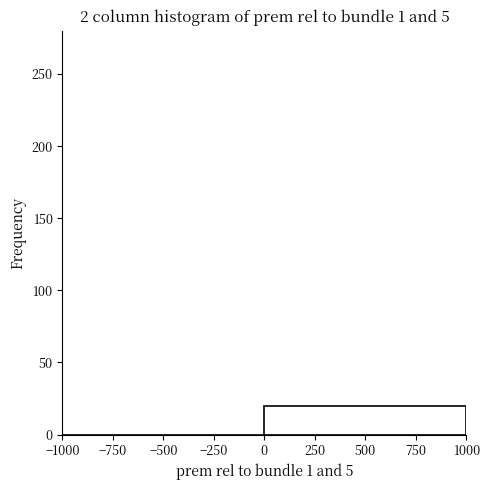

What is the height of the bar covering 0 to 1000 on the x-axis? The values are not printed on the chart, so give them approximately, as read against the axis.

20